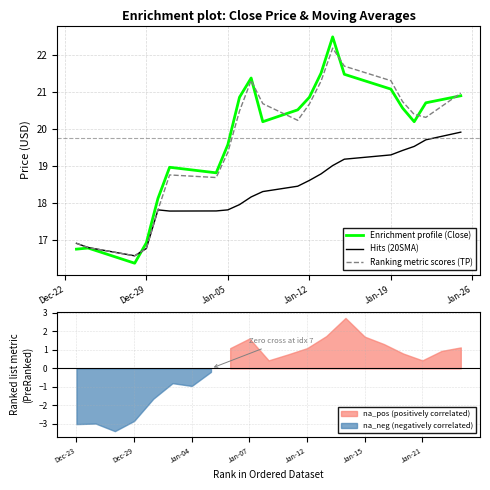

What is the highest value of the Hits (20SMA) series?

19.9